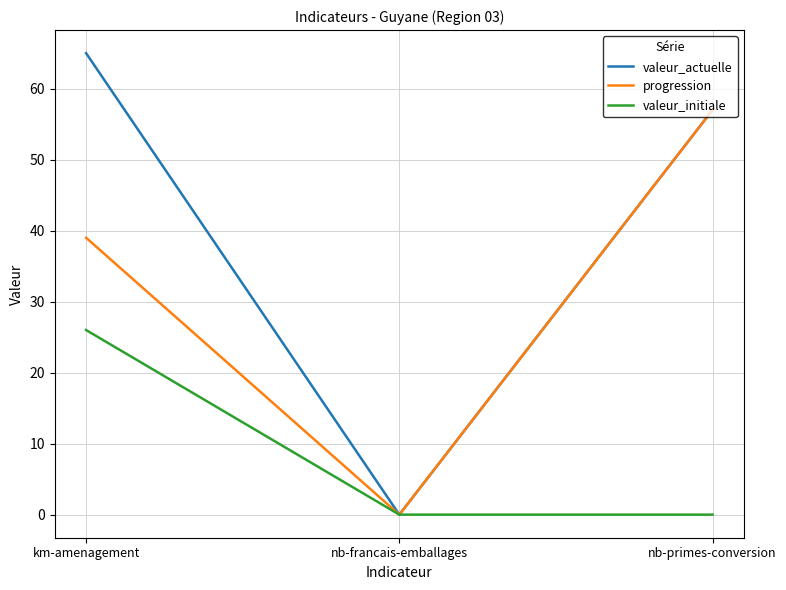

What is the difference between the maximum and minimum values in the valeur_initiale series?

26